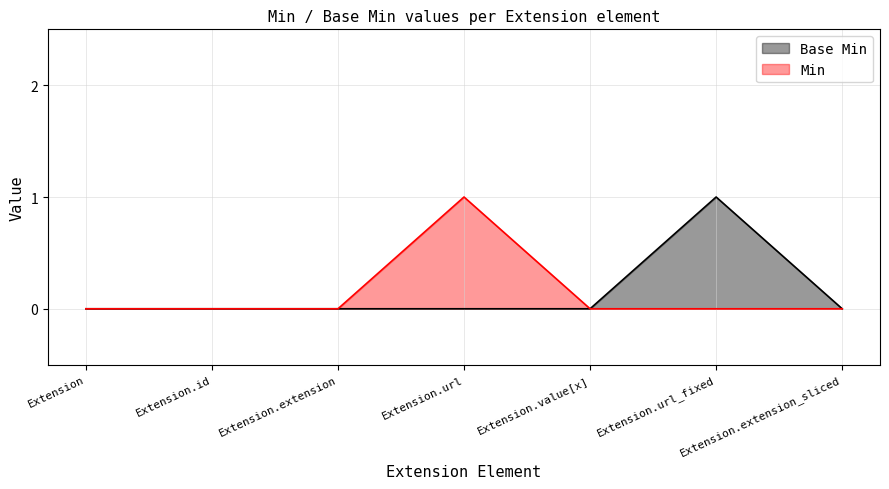

What are all the series names shown in the legend?

Base Min, Min